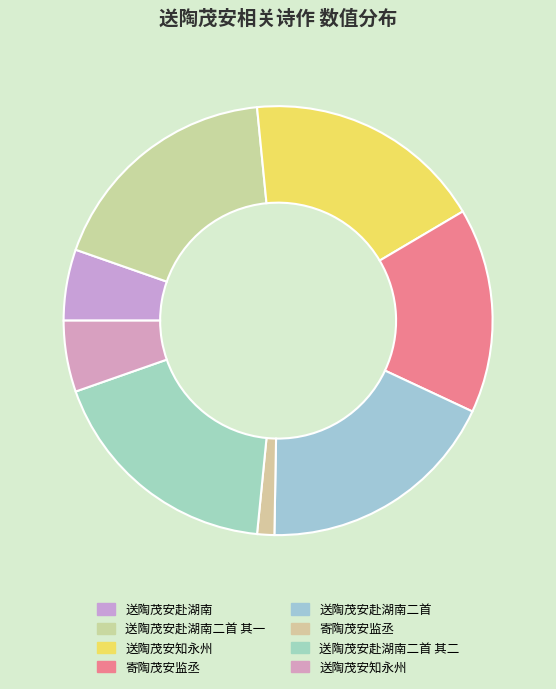

Which slice is the largest?

送陶茂安赴湖南二首